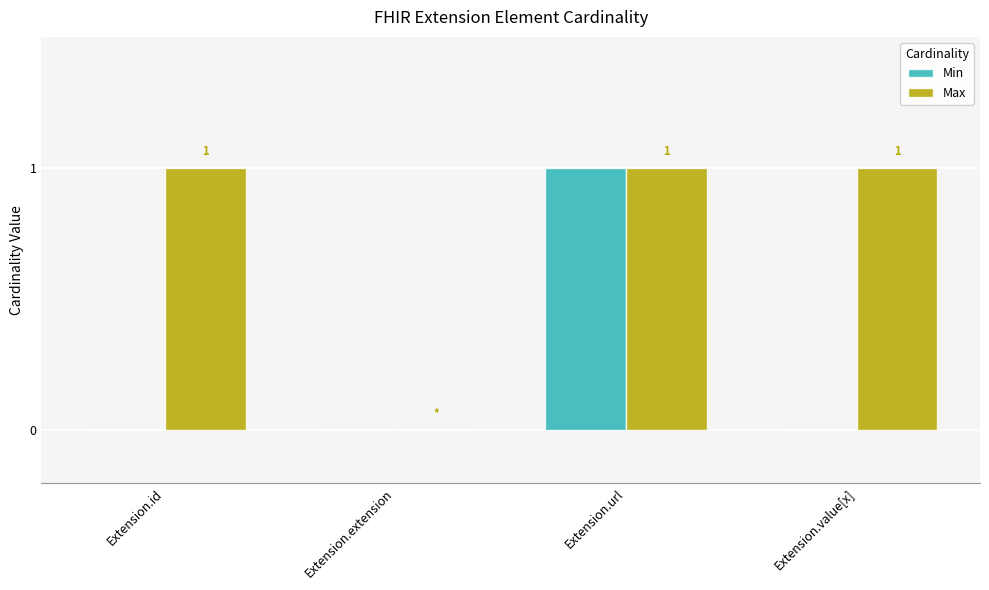

At which label does Min reach its peak?

Extension.url